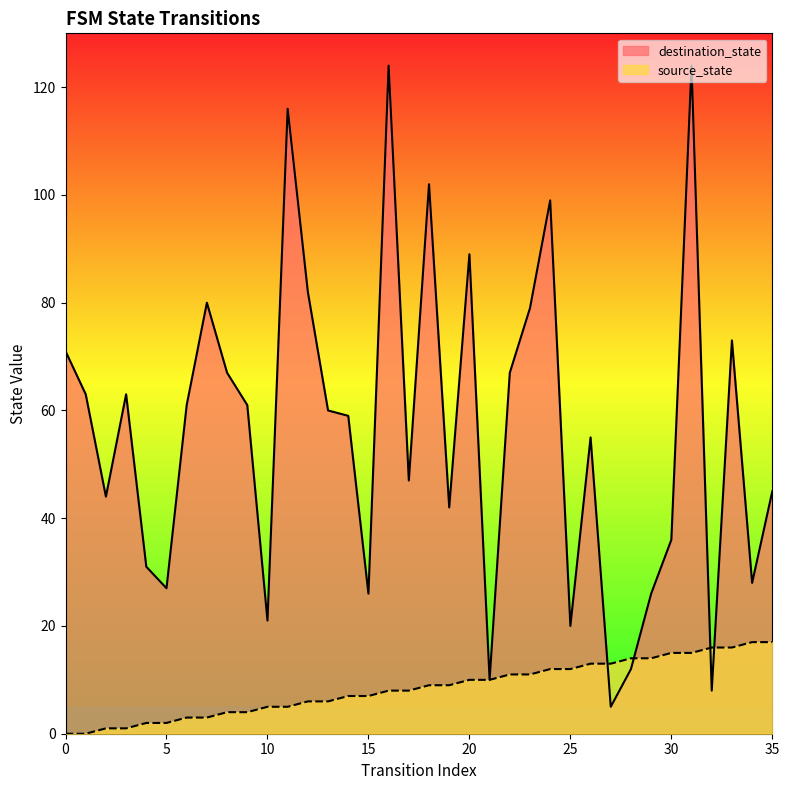

Between 18 and 29, which series saw the biggest shift?

destination_state